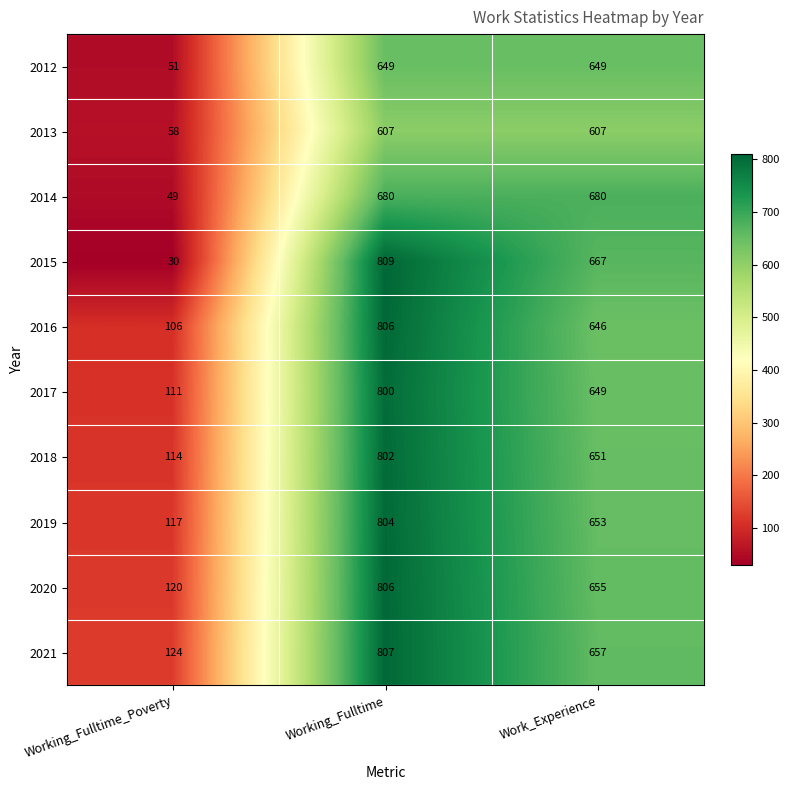

Reading left to right, list all the values displayed in this chart.

2012: 51	649	649
2013: 58	607	607
2014: 49	680	680
2015: 30	809	667
2016: 106	806	646
2017: 111	800	649
2018: 114	802	651
2019: 117	804	653
2020: 120	806	655
2021: 124	807	657